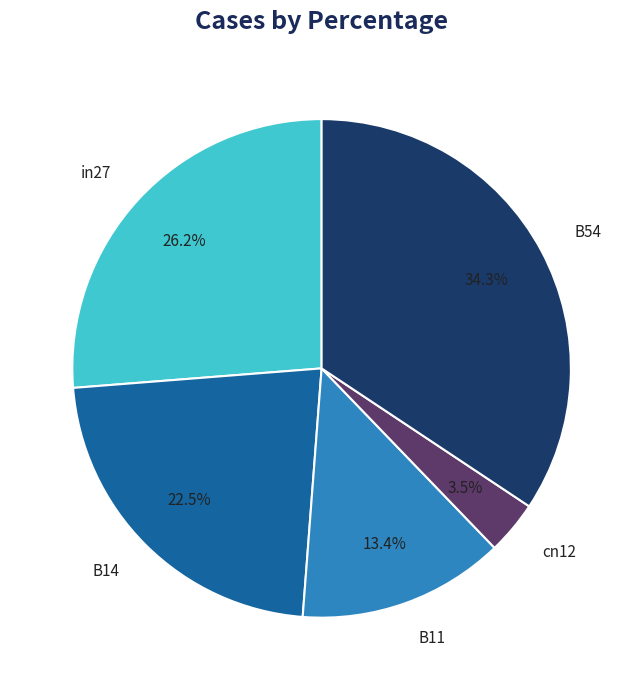

Which has a higher value, B54 or B14?

B54